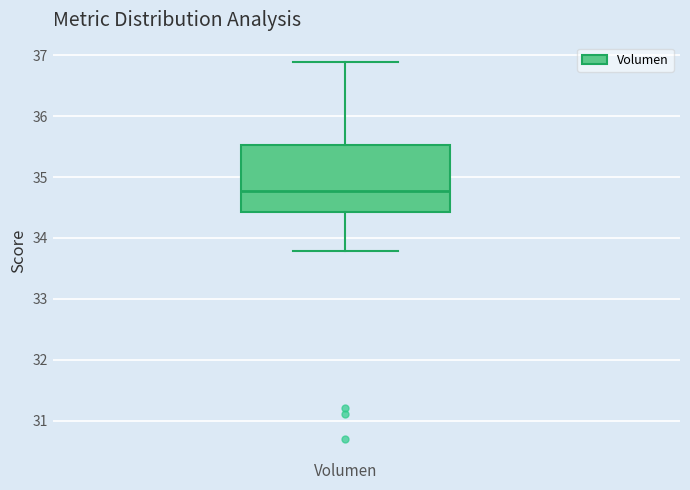

Where is the upper edge of the box for Volumen on the y-axis? The values are not printed on the chart, so give them approximately, as read against the axis.

35.5